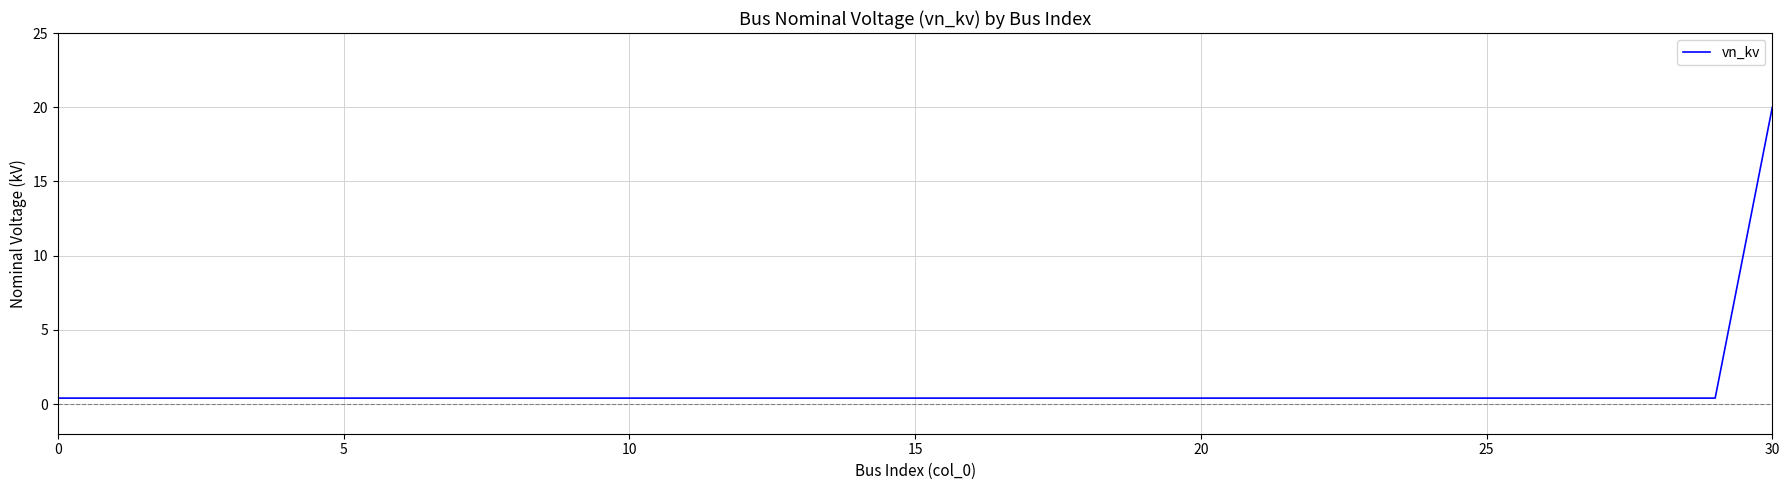

What is the sum of all values?

32.0